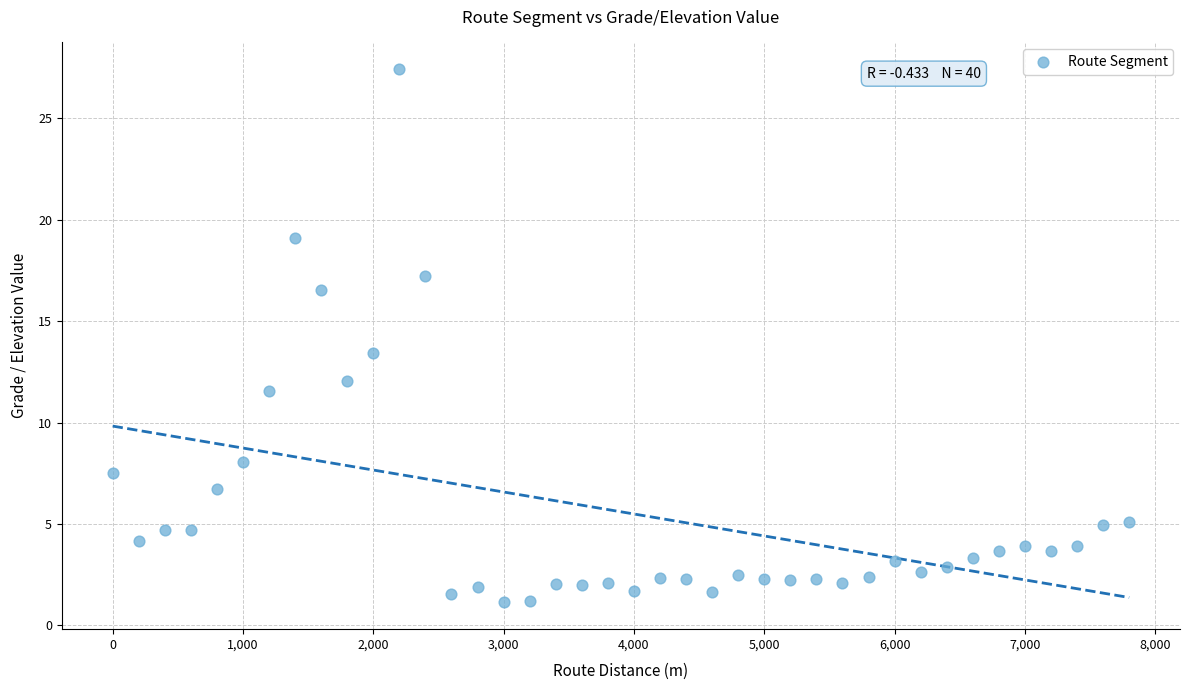

What is the range of X values (max minus min)?

7800.0